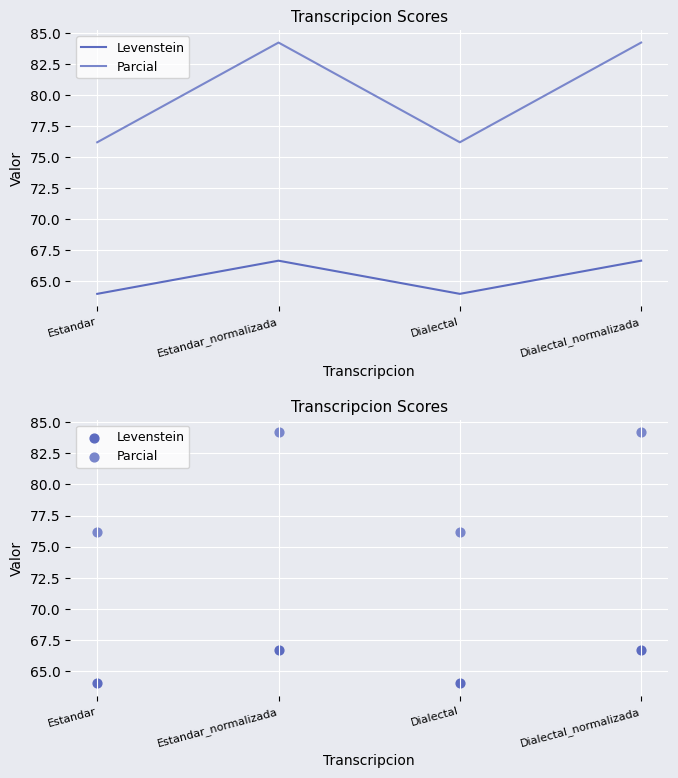

What is the total value across all series at Dialectal?

140.2